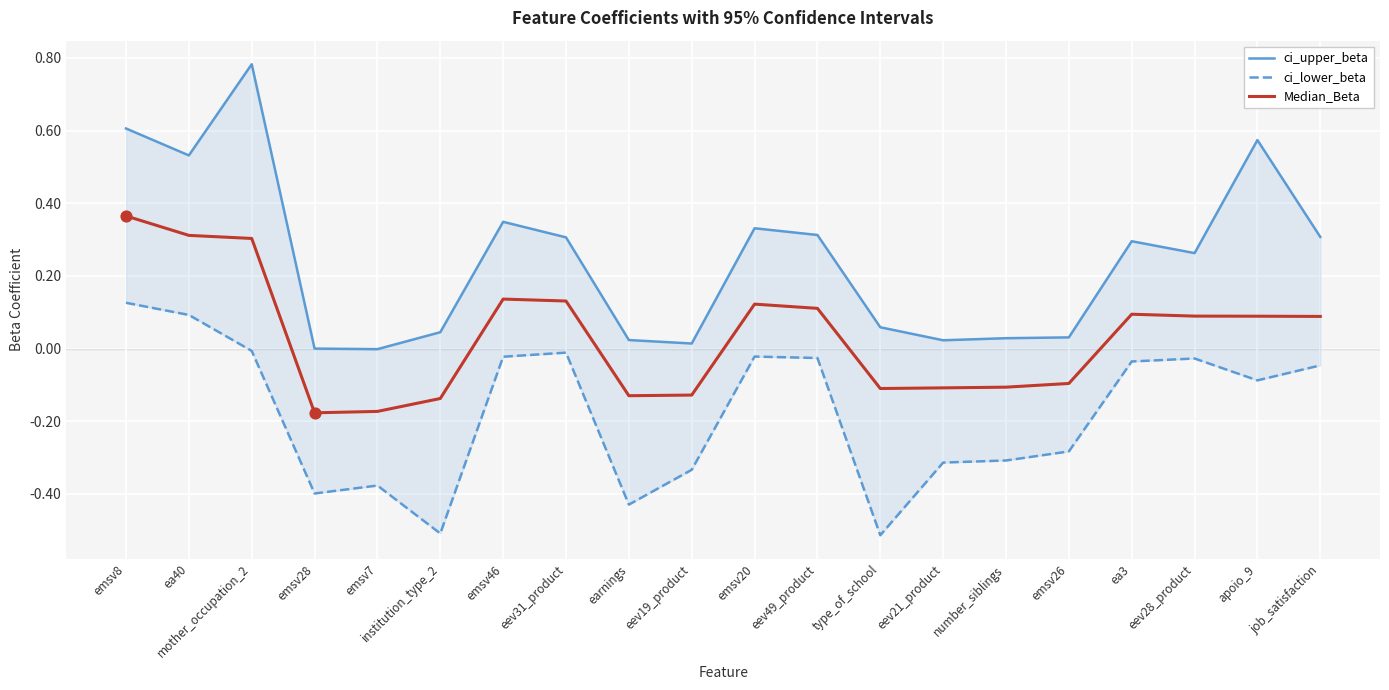

Which series has the widest spread of Y values?

ci_upper_beta